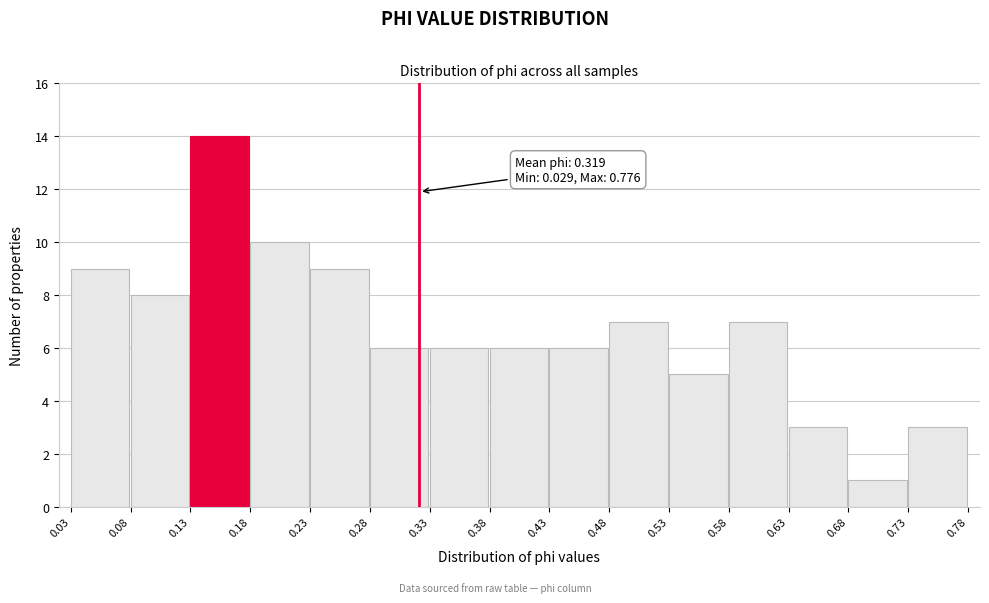

Which range on the x-axis has the tallest bar?

0.13 to 0.18